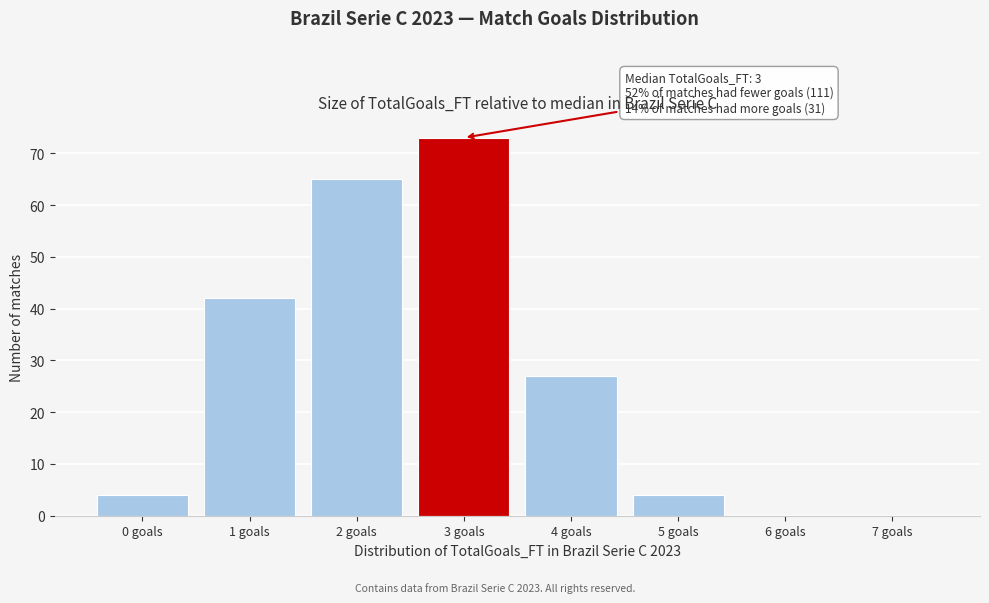

Reading left to right, what are all the values shown in this chart?

0 goals=4	1 goals=42	2 goals=65	3 goals=73	4 goals=27	5 goals=4	6 goals=0	7 goals=0